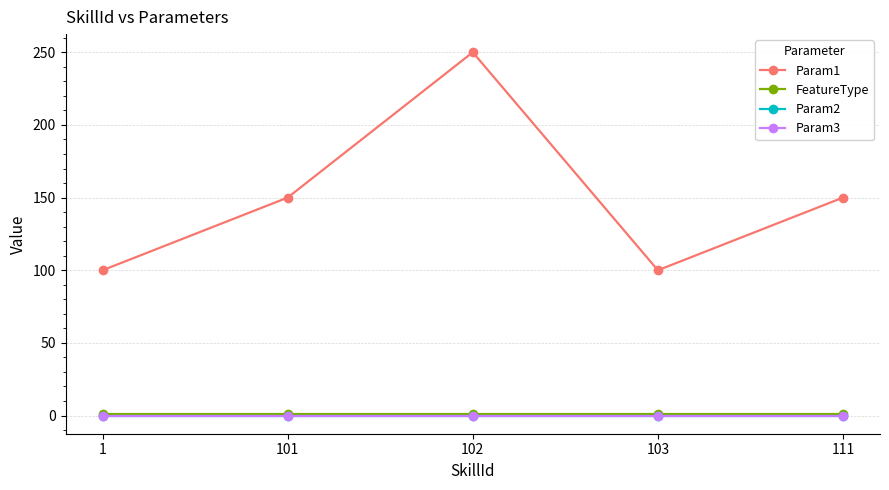

At which category does Param1 reach its first local peak?

102